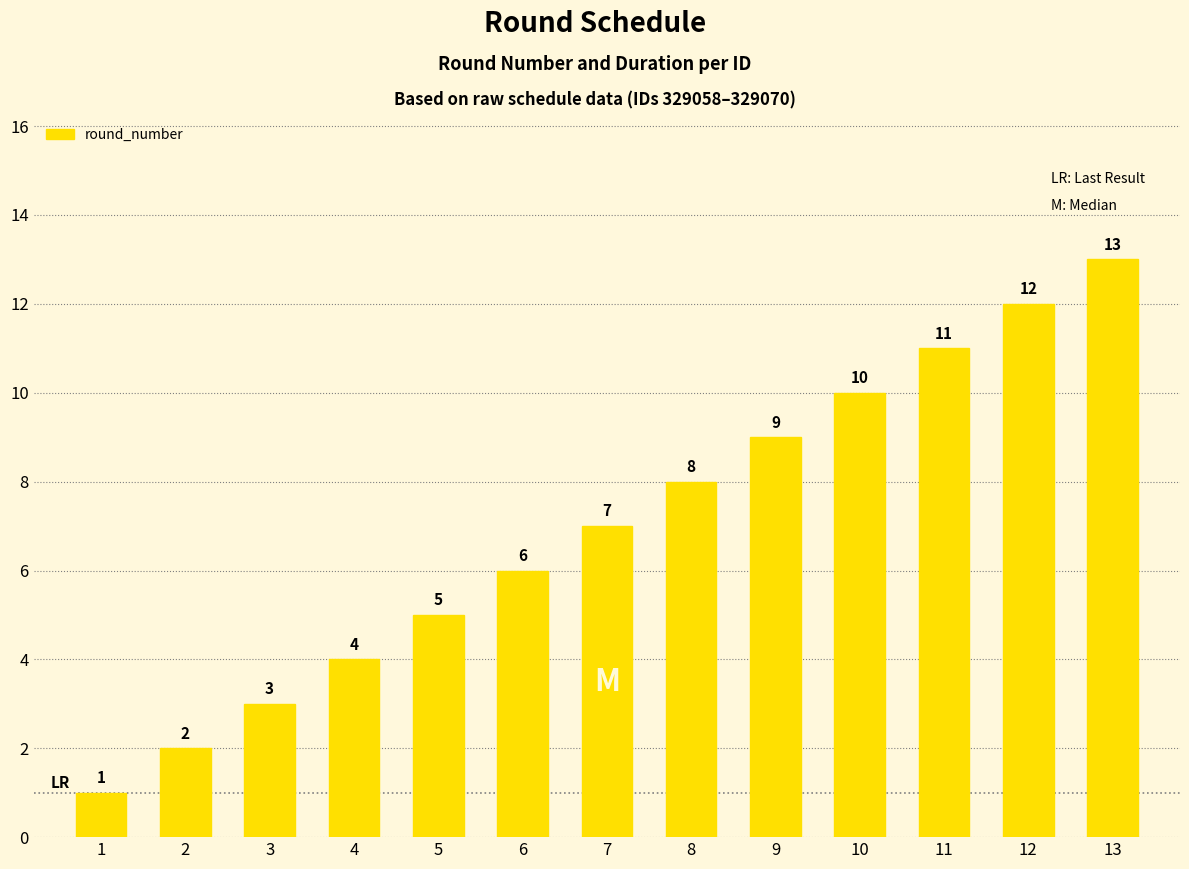

How many distinct data groups are displayed?

1